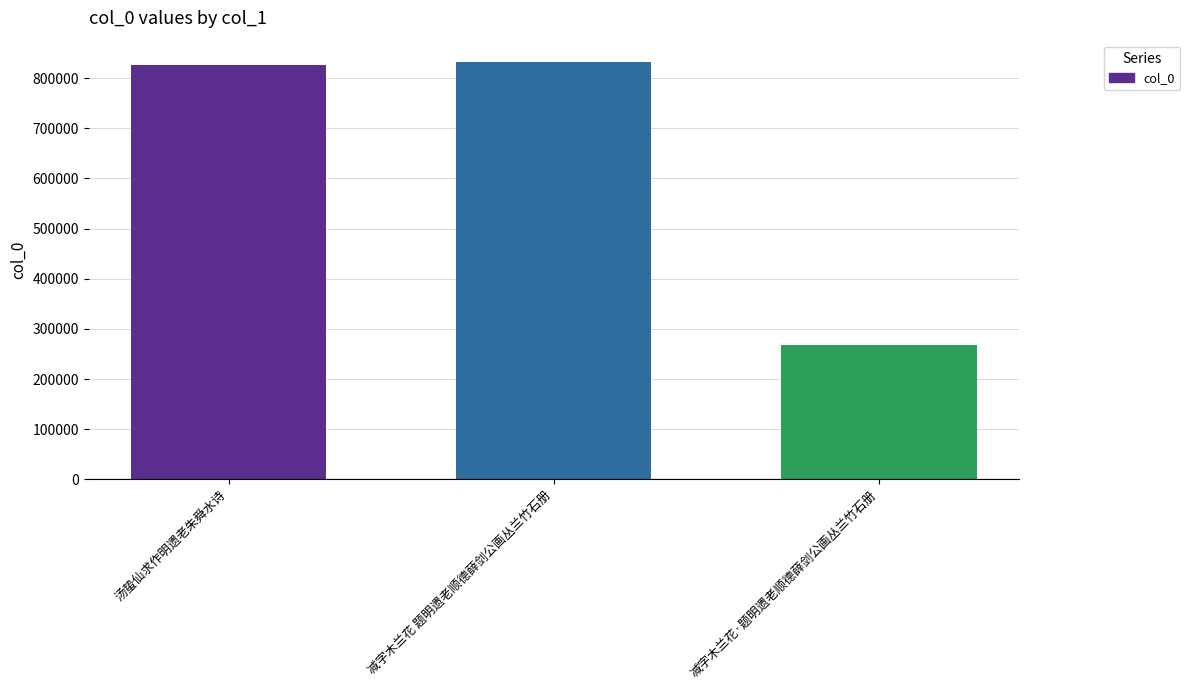

What is the label of the 3rd bar from the left?

减字木兰花·题明遗老顺德薛剑公画丛兰竹石册